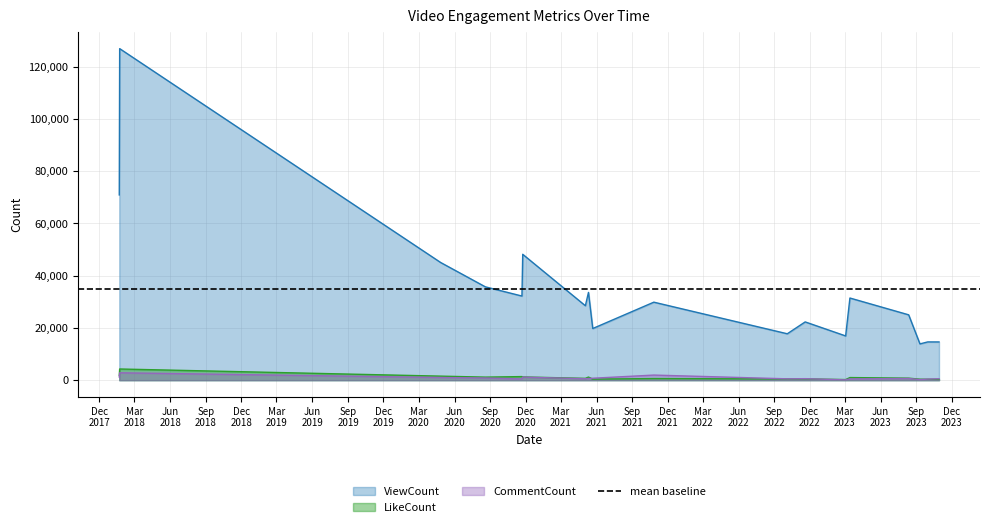

At which category is the sum across all series the highest?

2018-01-22